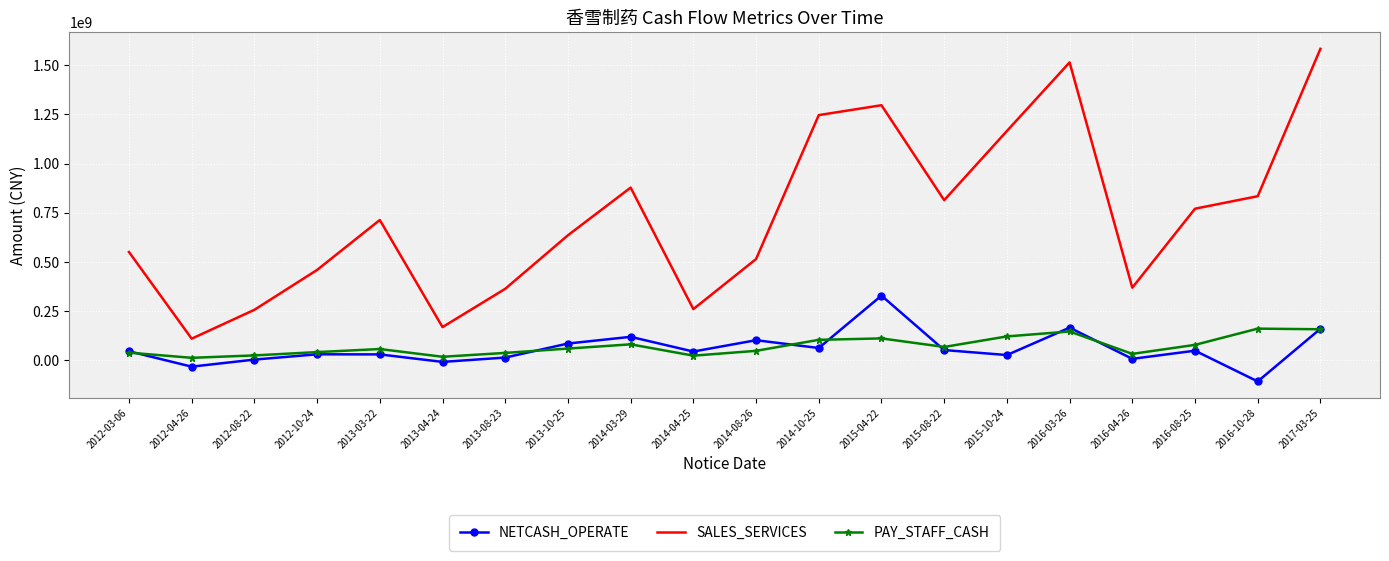

True or false: SALES_SERVICES and PAY_STAFF_CASH intersect in this chart.

False